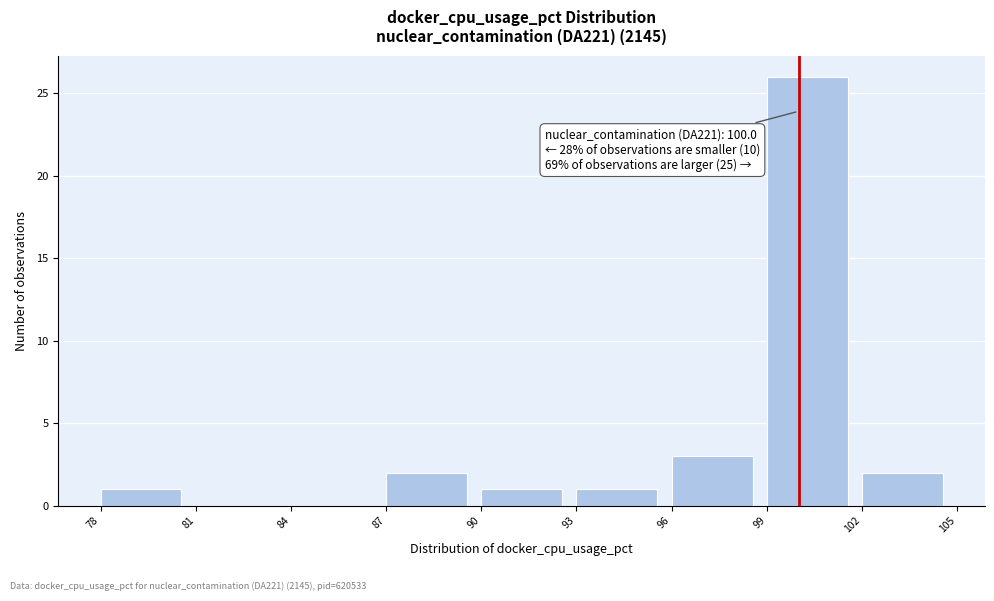

Which range on the x-axis has the tallest bar?

99 to 102